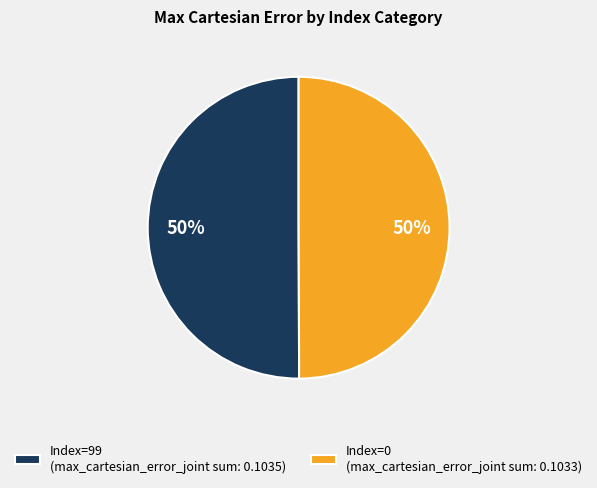

To the nearest percent, what percentage of the pie is Index=99 (max_cartesian_error_joint sum: 0.1035)?

50%